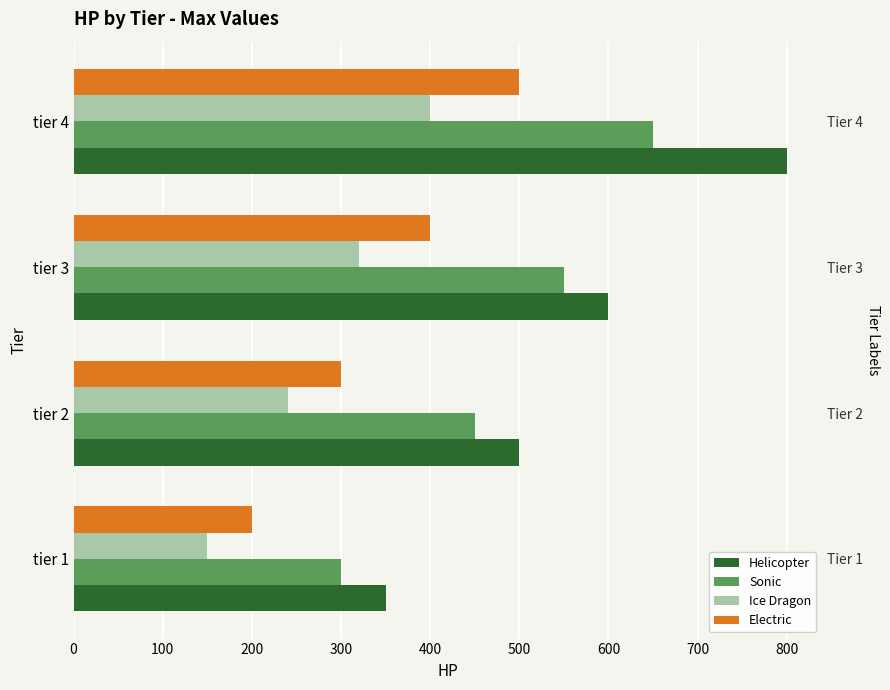

The value of Electric at tier 3 is 668. True or false?

False